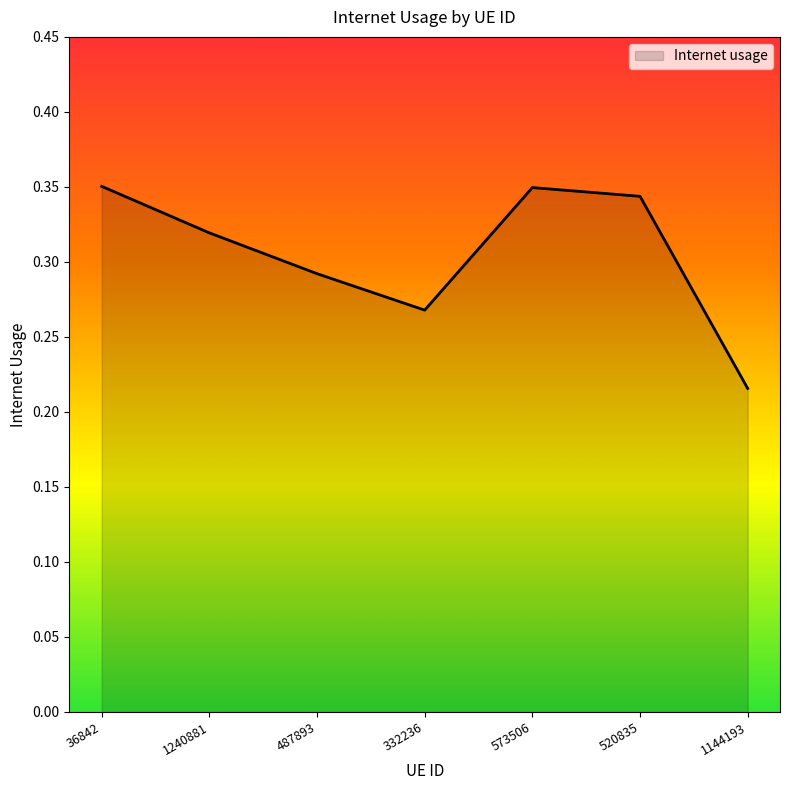

The value at 487893 is 0.2. True or false?

False